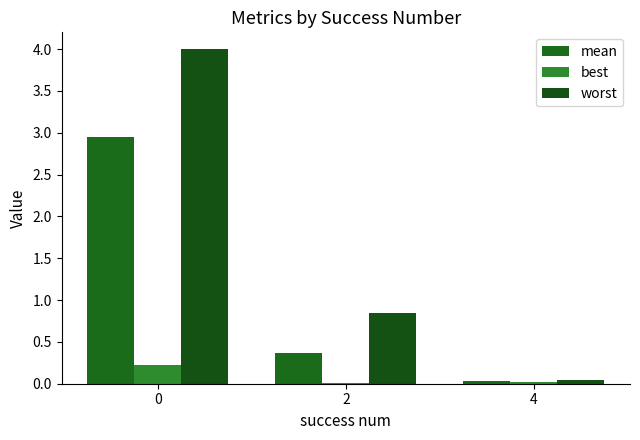

Reading right to left, extract all data points from this chart.

mean: 4=0.0	2=0.4	0=3.0
best: 4=0.0	2=0.0	0=0.2
worst: 4=0.0	2=0.8	0=4.0